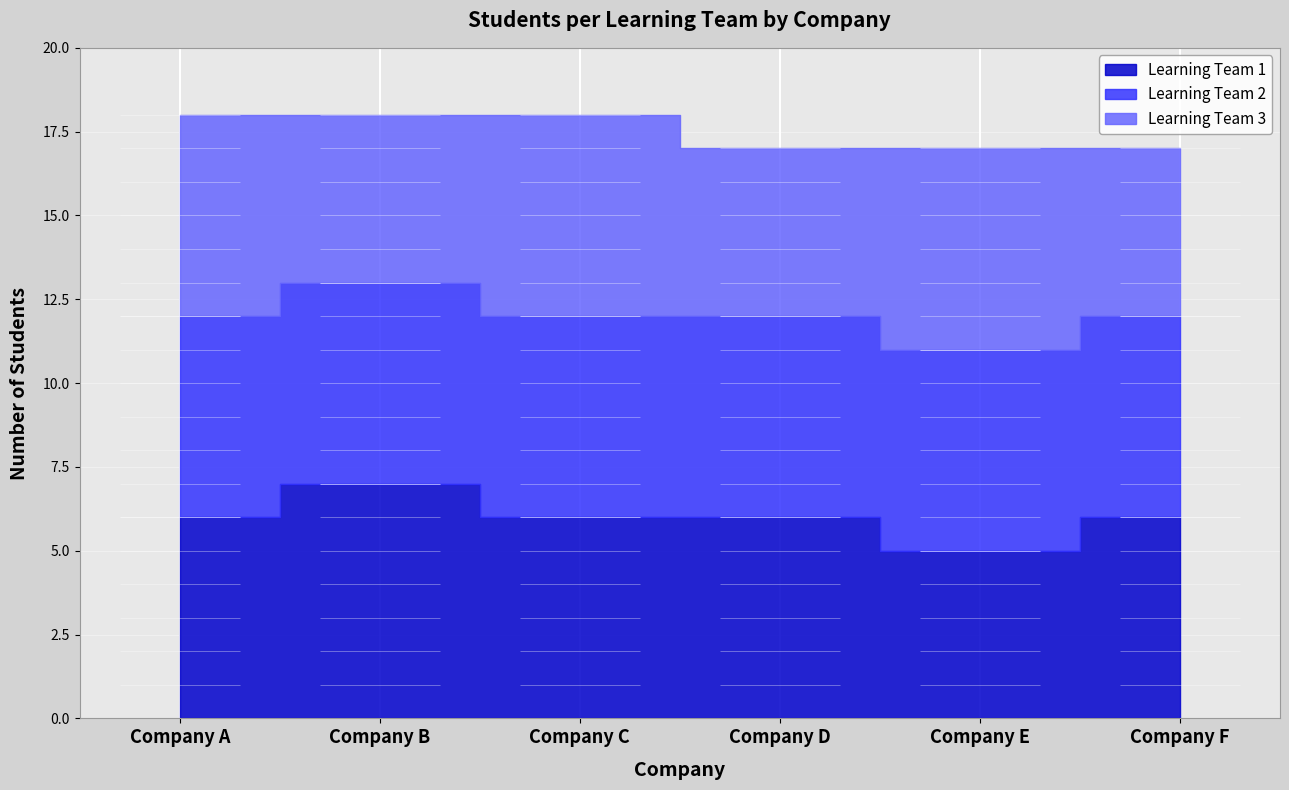

Reading left to right, list all the values displayed in this chart.

Learning Team 1: 6	7	6	6	5	6
Learning Team 2: 6	6	6	6	6	6
Learning Team 3: 6	5	6	5	6	5